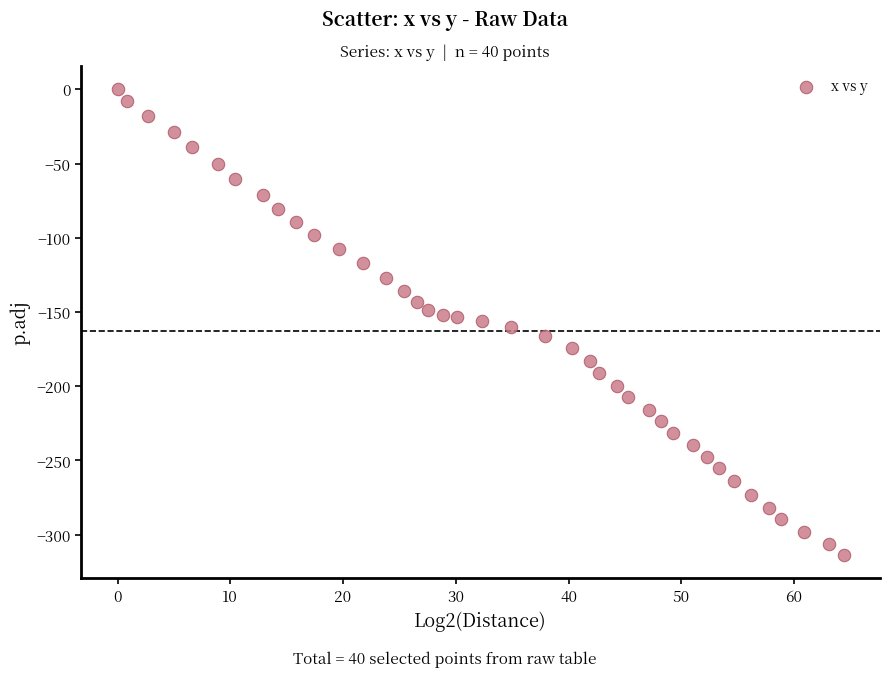

What is the range of Y values (max minus min)?

313.6